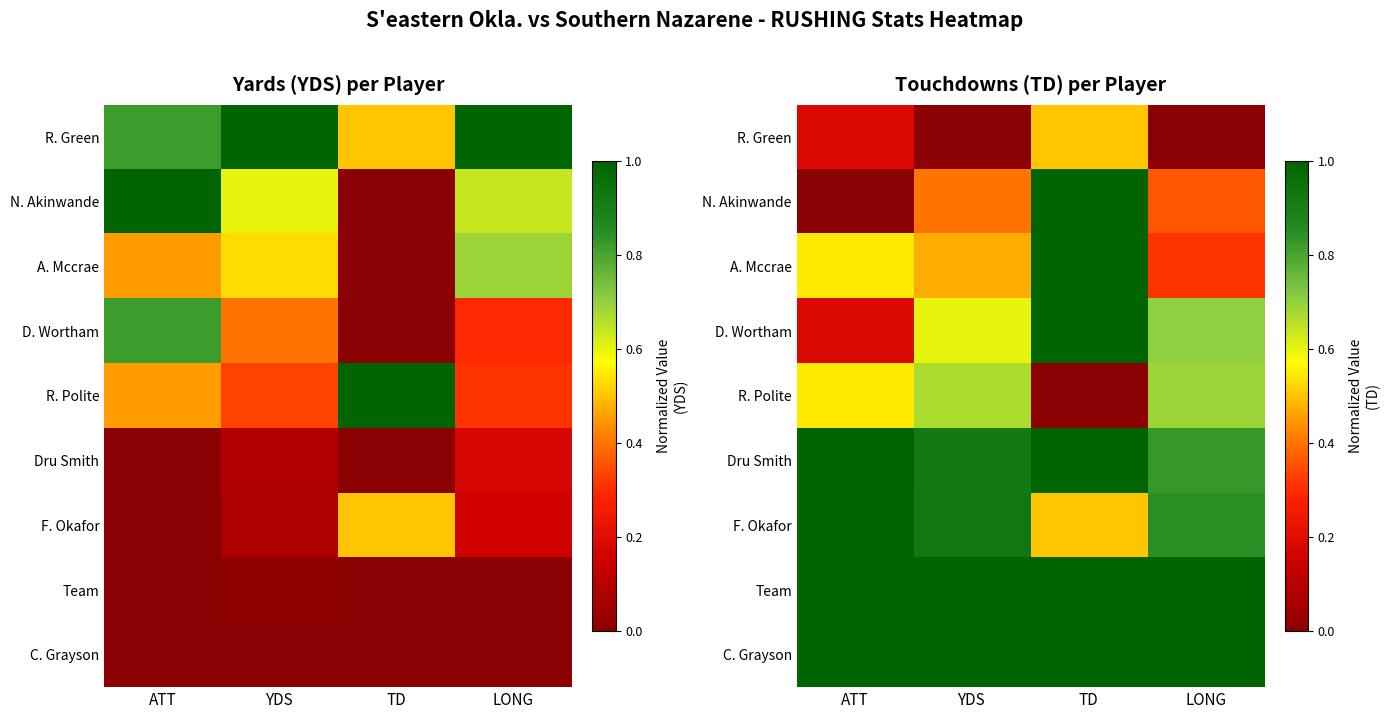

Is it true that A. Mccrae equals 0.5 at ATT?

True